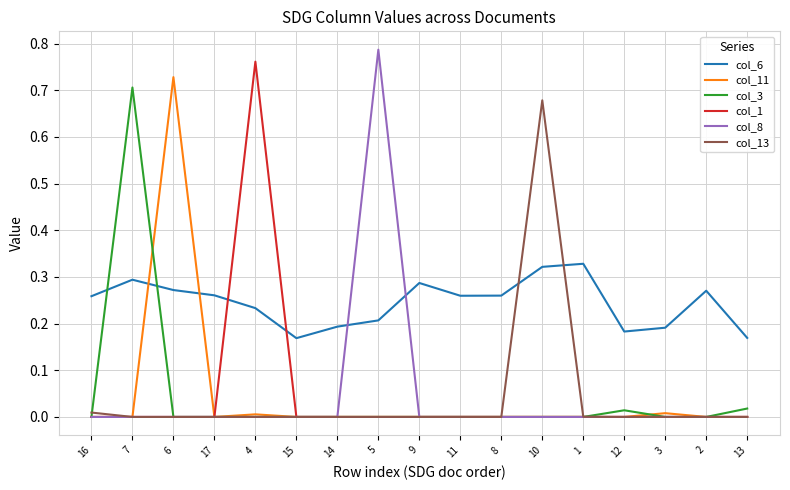

True or false: col_11 has a value of 0.0 at 10.

True